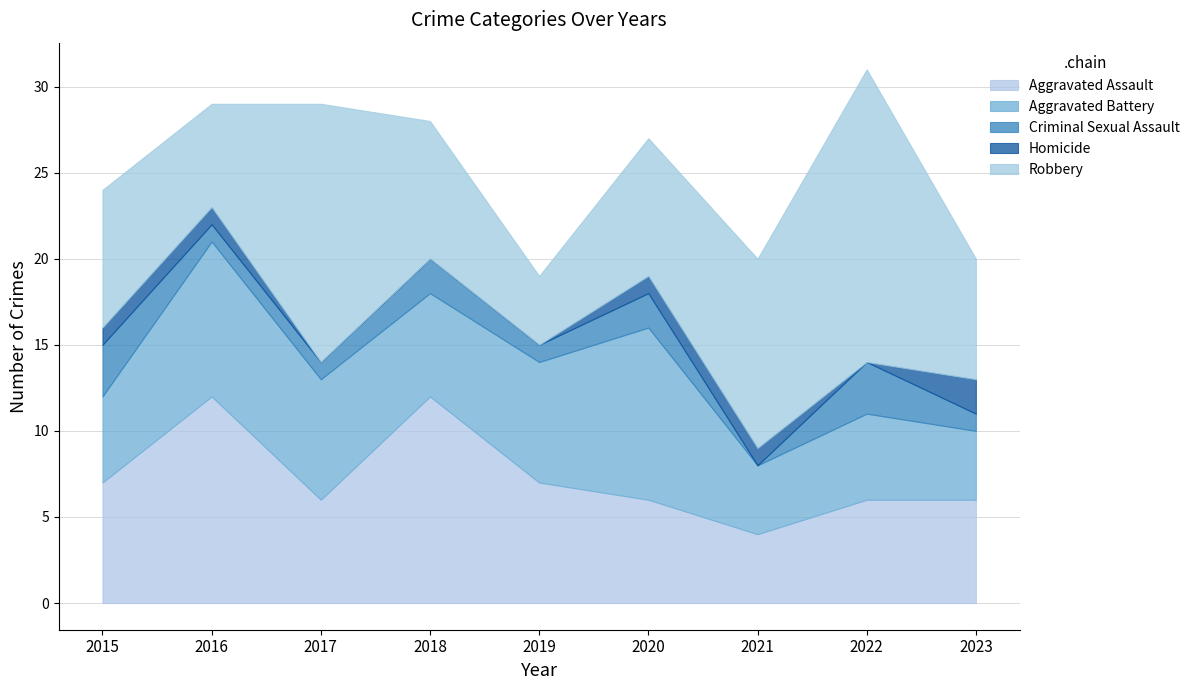

What is the difference between the maximum and minimum values in the Criminal Sexual Assault series?

3